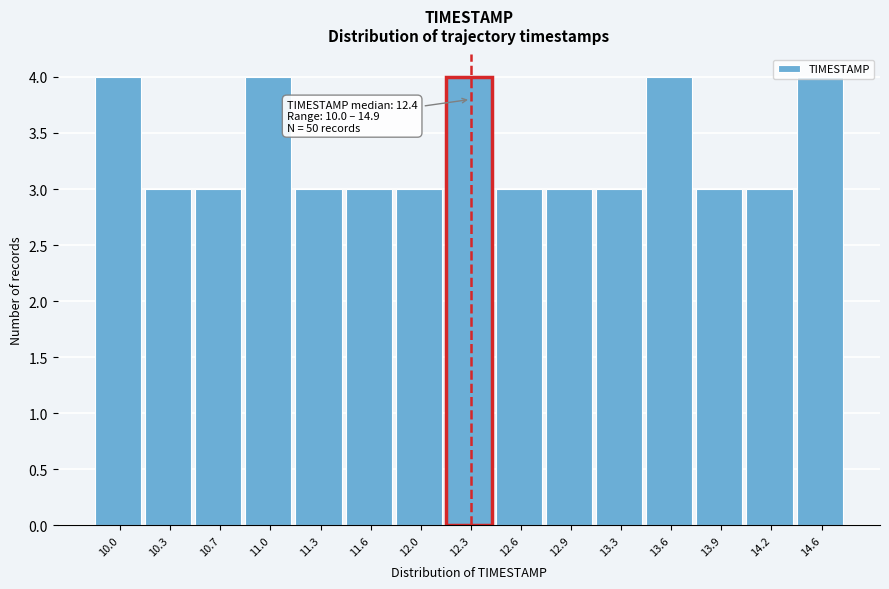

Which has a higher value, 13.6 or 10.3?

13.6